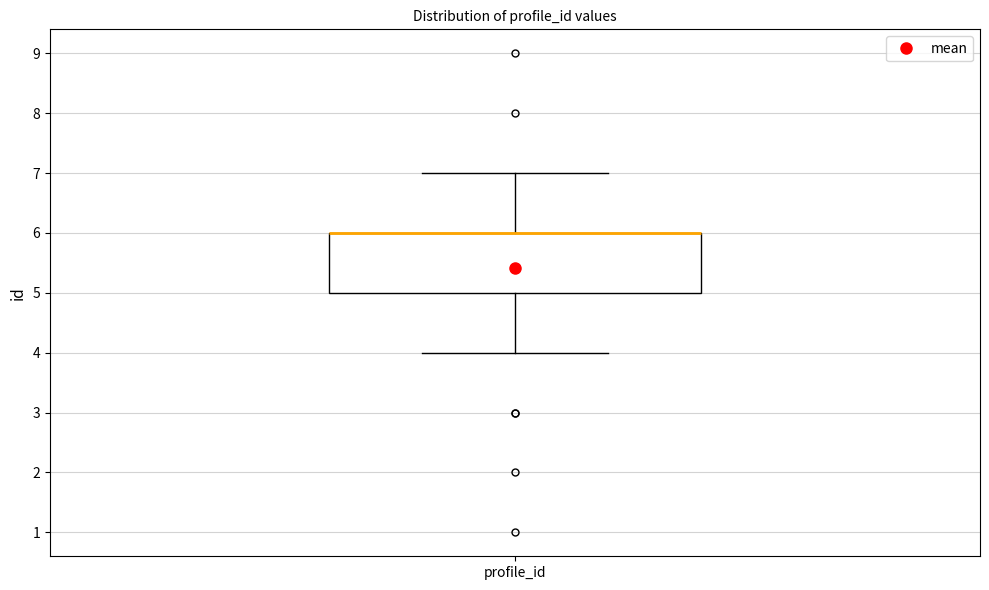

Read this box plot against the y-axis: the position of the median line, the range covered by the box, and the ends of both whiskers. The values are not printed on the chart, so give them approximately, as read against the axis.

median 6 (drawn on the box's upper edge), box 5 to 6, whiskers 4 to 7